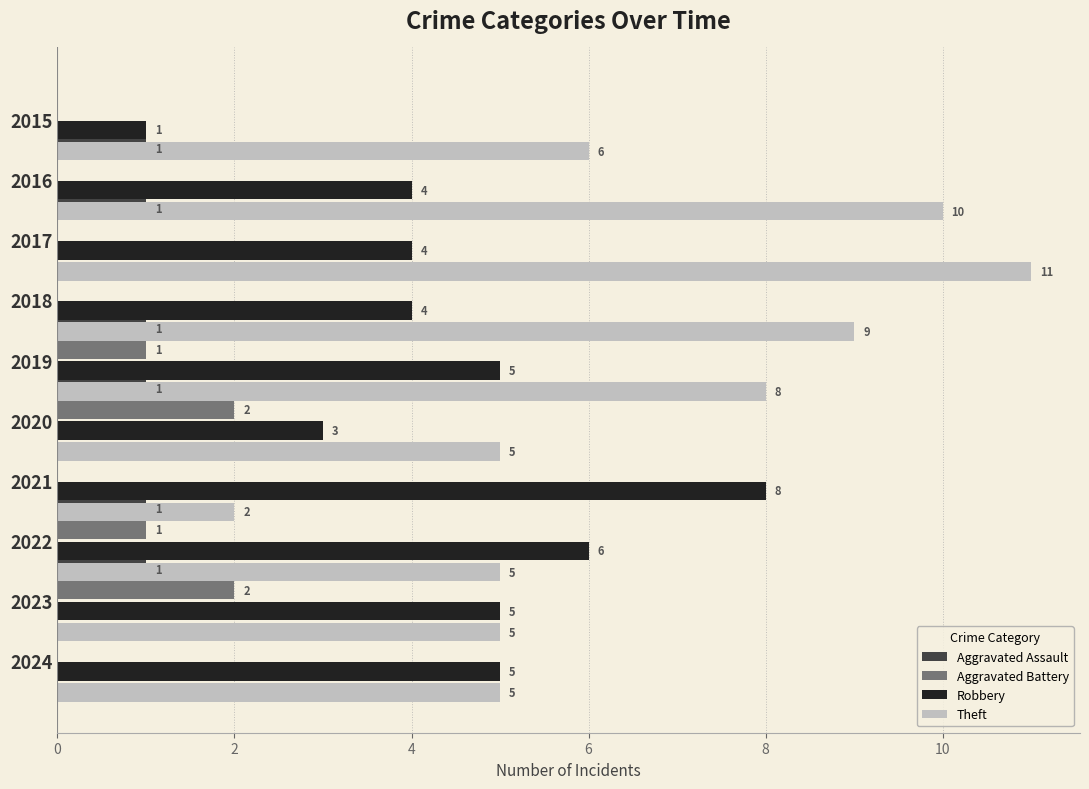

Reading left to right, transcribe all the data shown in this chart.

Aggravated Assault: 0	1	1	0	1	1	0	1	1	0
Aggravated Battery: 0	0	0	0	1	2	0	1	2	0
Robbery: 1	4	4	4	5	3	8	6	5	5
Theft: 6	10	11	9	8	5	2	5	5	5